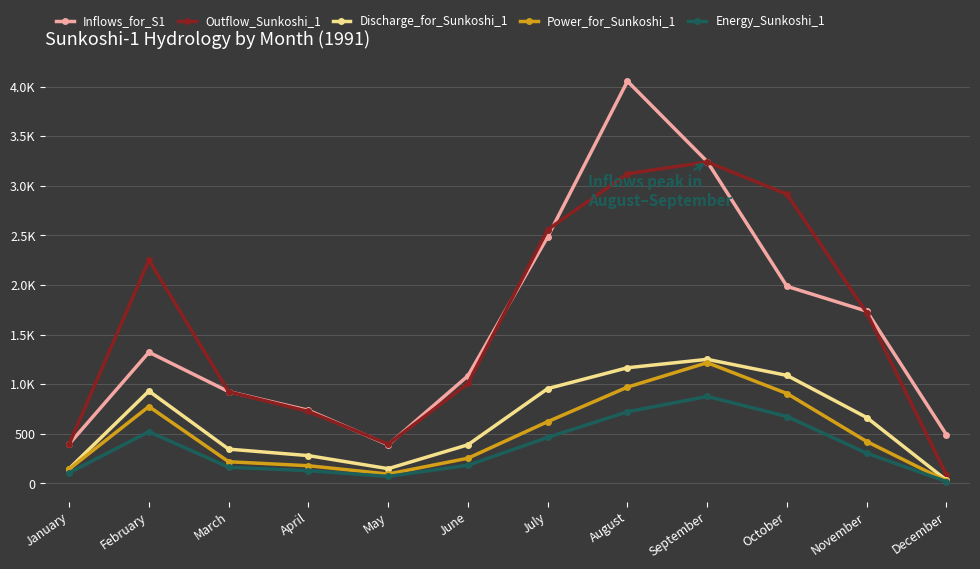

What are all the series names shown in the legend?

Inflows_for_S1, Outflow_Sunkoshi_1, Discharge_for_Sunkoshi_1, Power_for_Sunkoshi_1, Energy_Sunkoshi_1